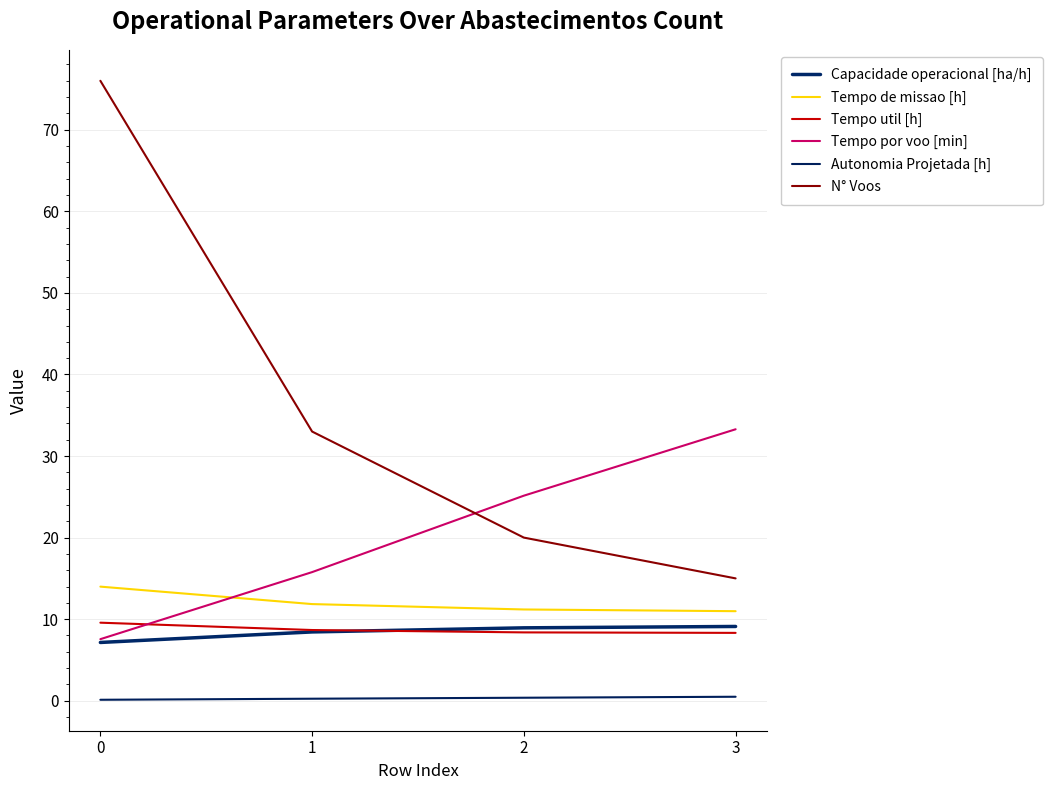

Count the number of data series in this chart.

6